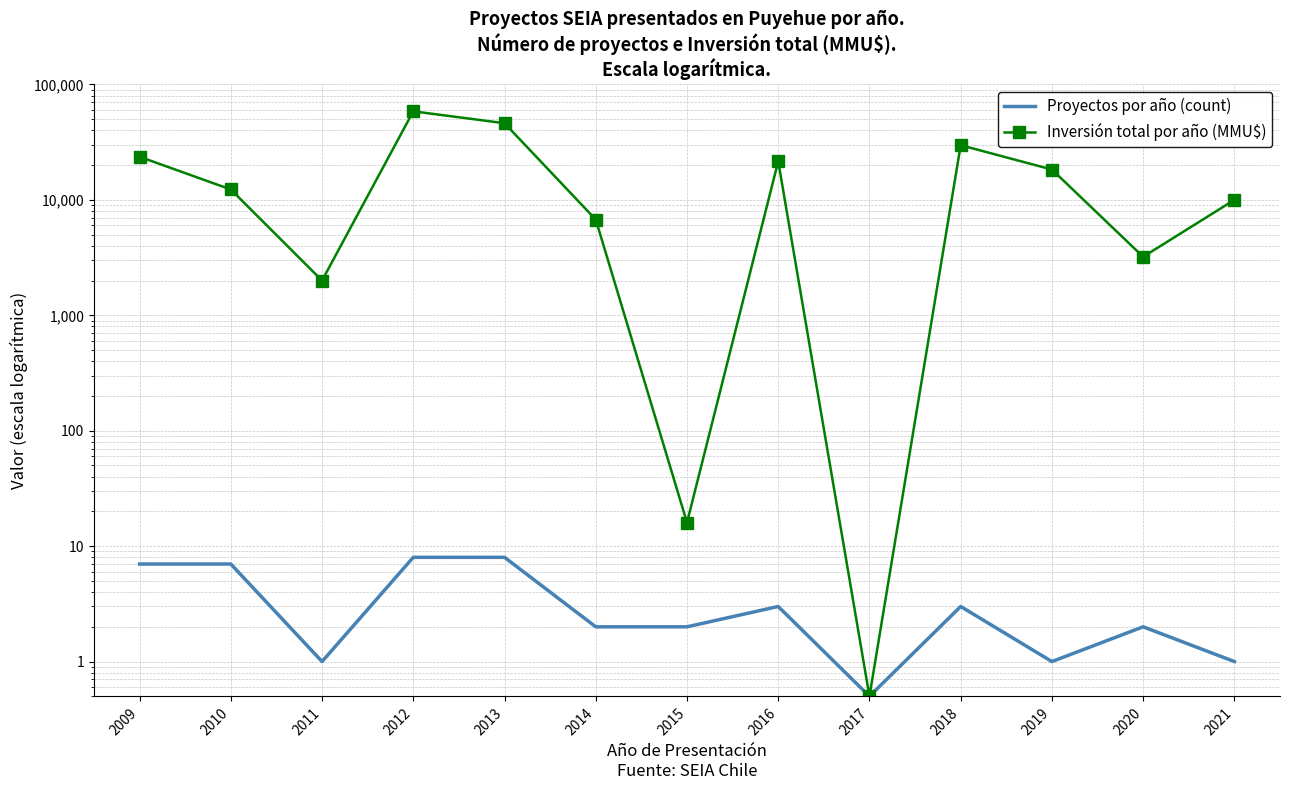

Reading left to right, extract all data points from this chart.

Proyectos por año (count): 7.0	7.0	1.0	8.0	8.0	2.0	2.0	3.0	0.5	3.0	1.0	2.0	1.0
Inversión total por año (MMU$): 23637.0	12304.0	2000.0	58524.0	46153.0	6750.0	16.0	21600.0	0.5	29769.0	18316.0	3213.0	10000.0